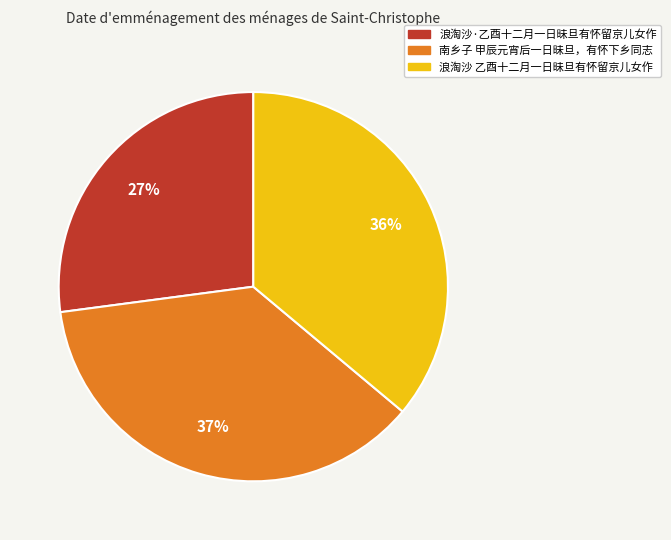

Does 南乡子 甲辰元宵后一日昧旦，有怀下乡同志 account for over 50% of the chart?

No